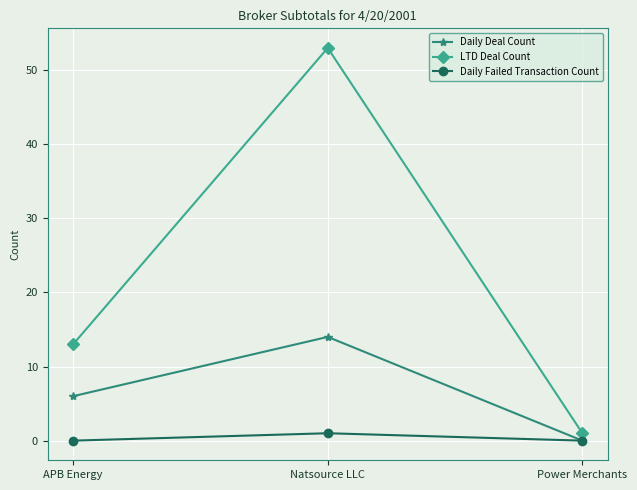

What is the difference between the highest and lowest values at Power Merchants?

1